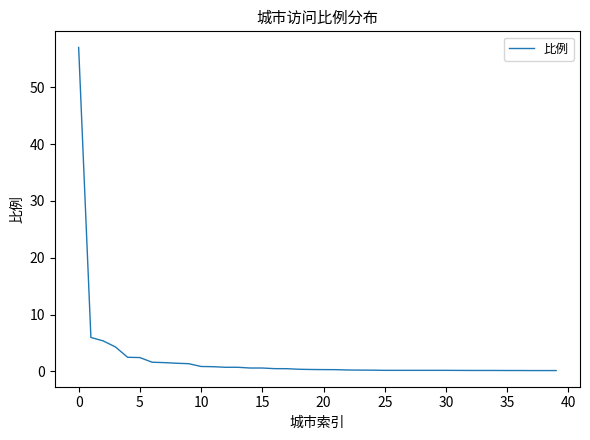

What is the maximum value shown in the chart?

57.0